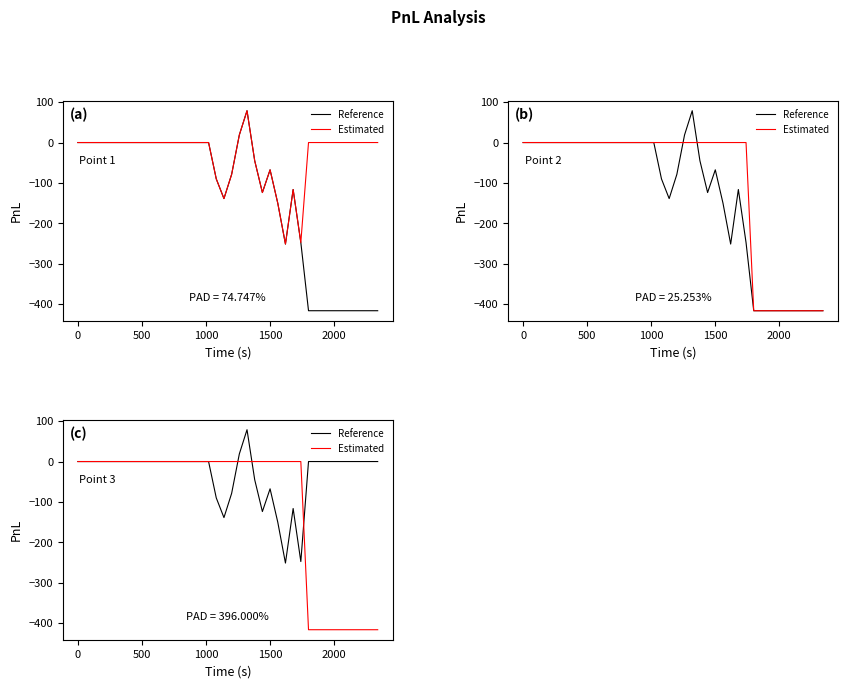

True or false: Reference has a value of -217.0 at 12.

False